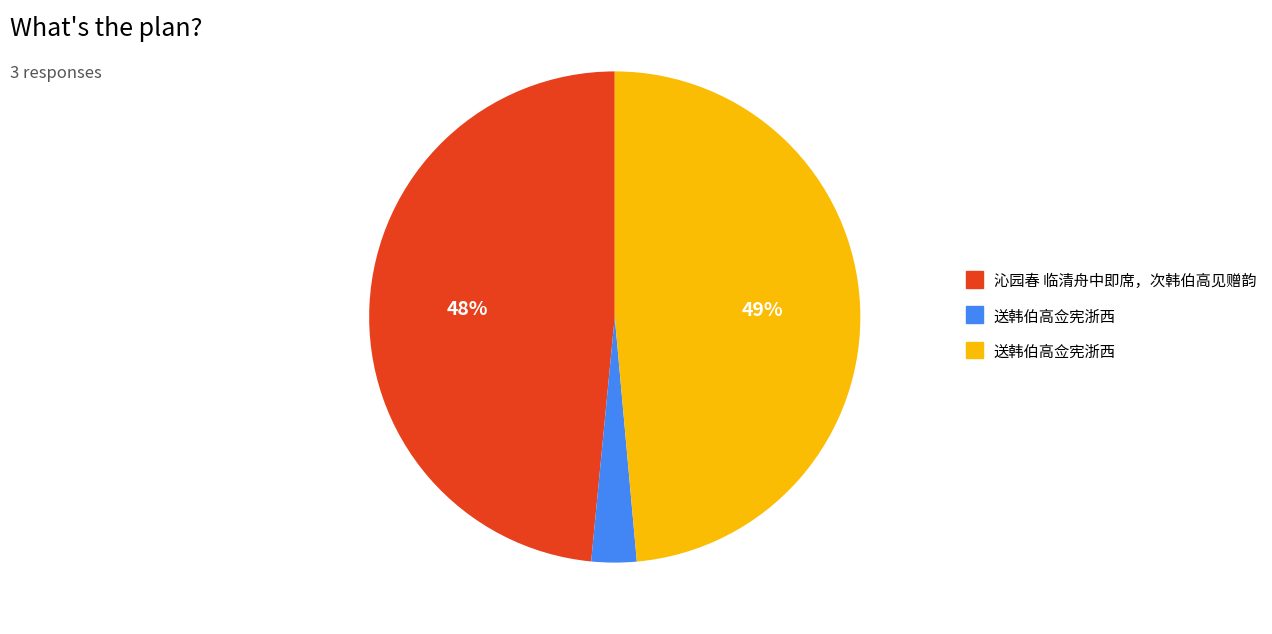

Does any single category account for the majority?

No